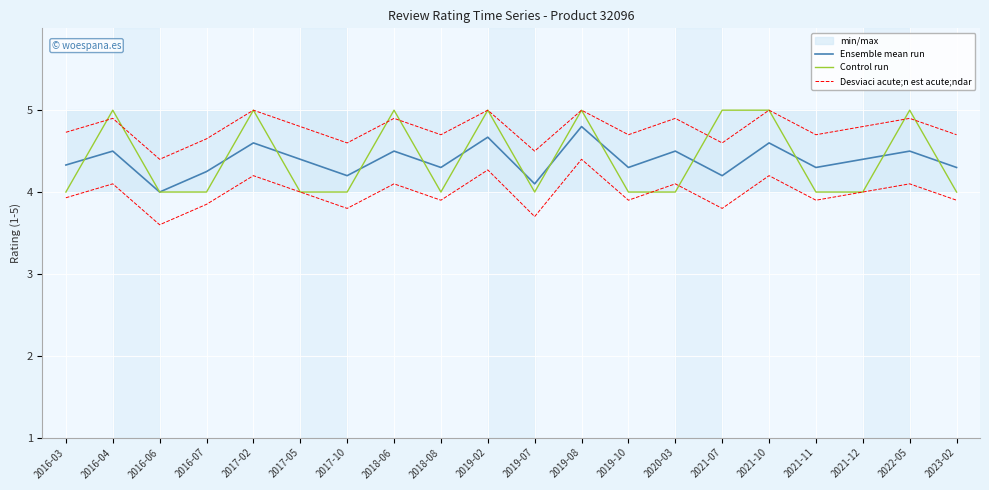

True or false: Ensemble mean run and Desviaci acute;n est acute;ndar cross at least once.

False